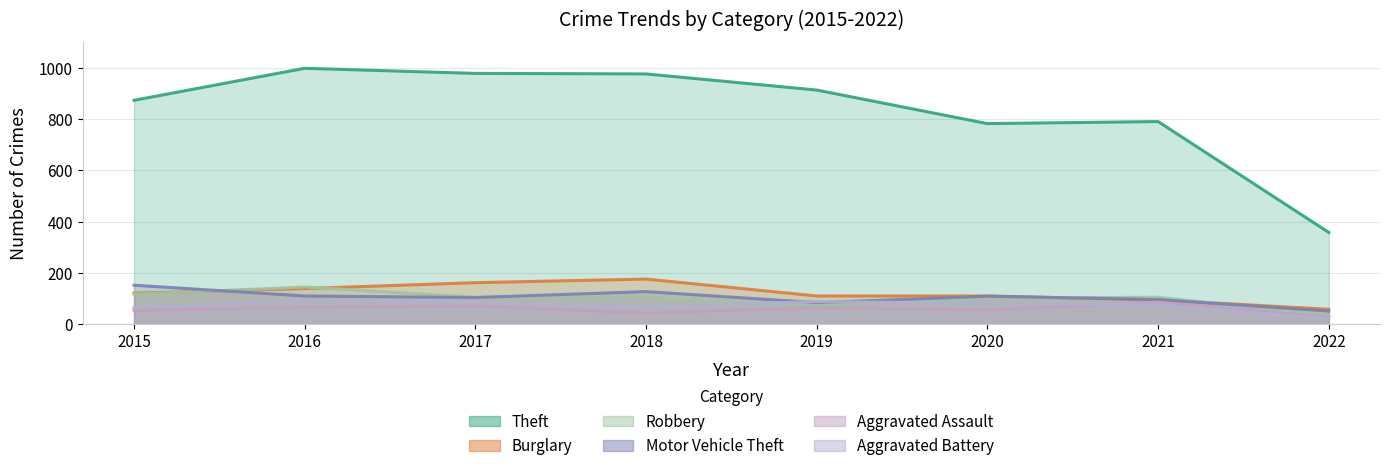

The value of Theft at 2019 is 914. True or false?

True